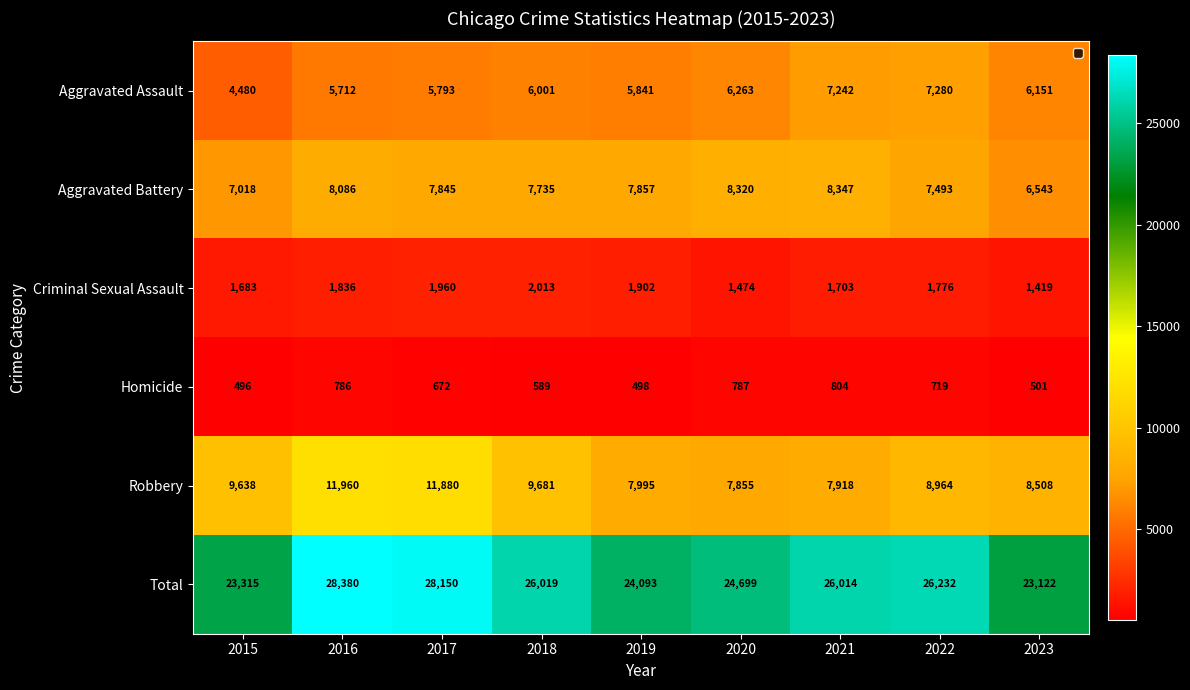

The value of Homicide at 2021 is 804. True or false?

True